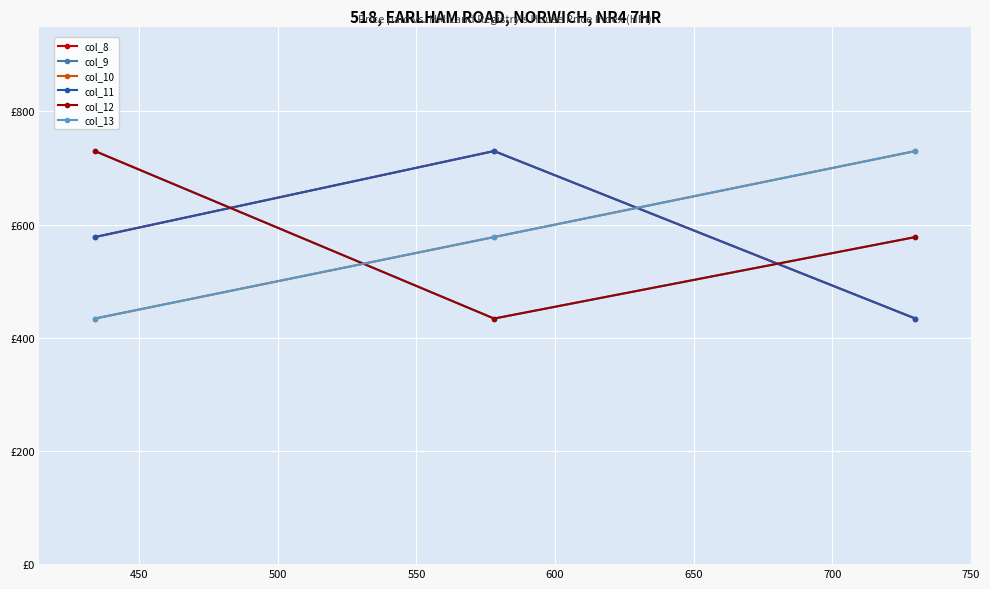

Is this an area chart (filled region under the line)?

No